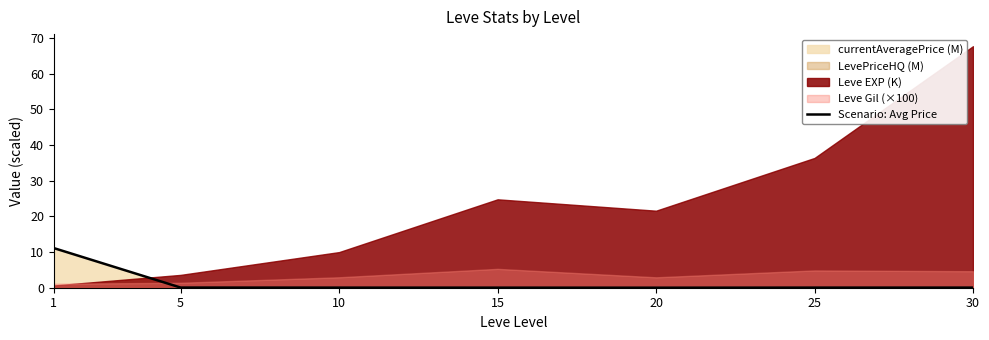

What is the difference between the maximum and minimum values?

11.1